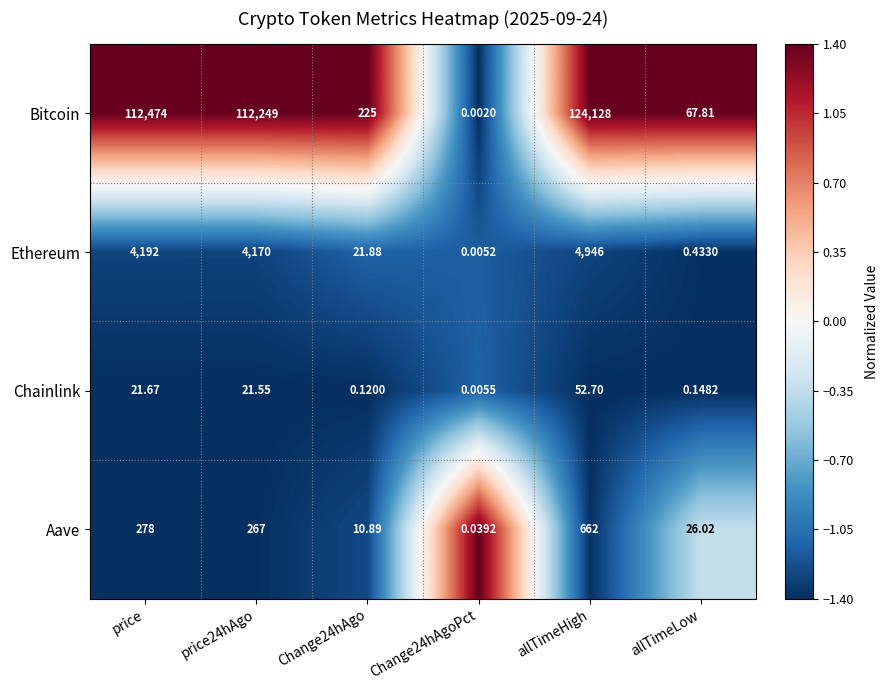

At which label is Chainlink closest to 26?

price